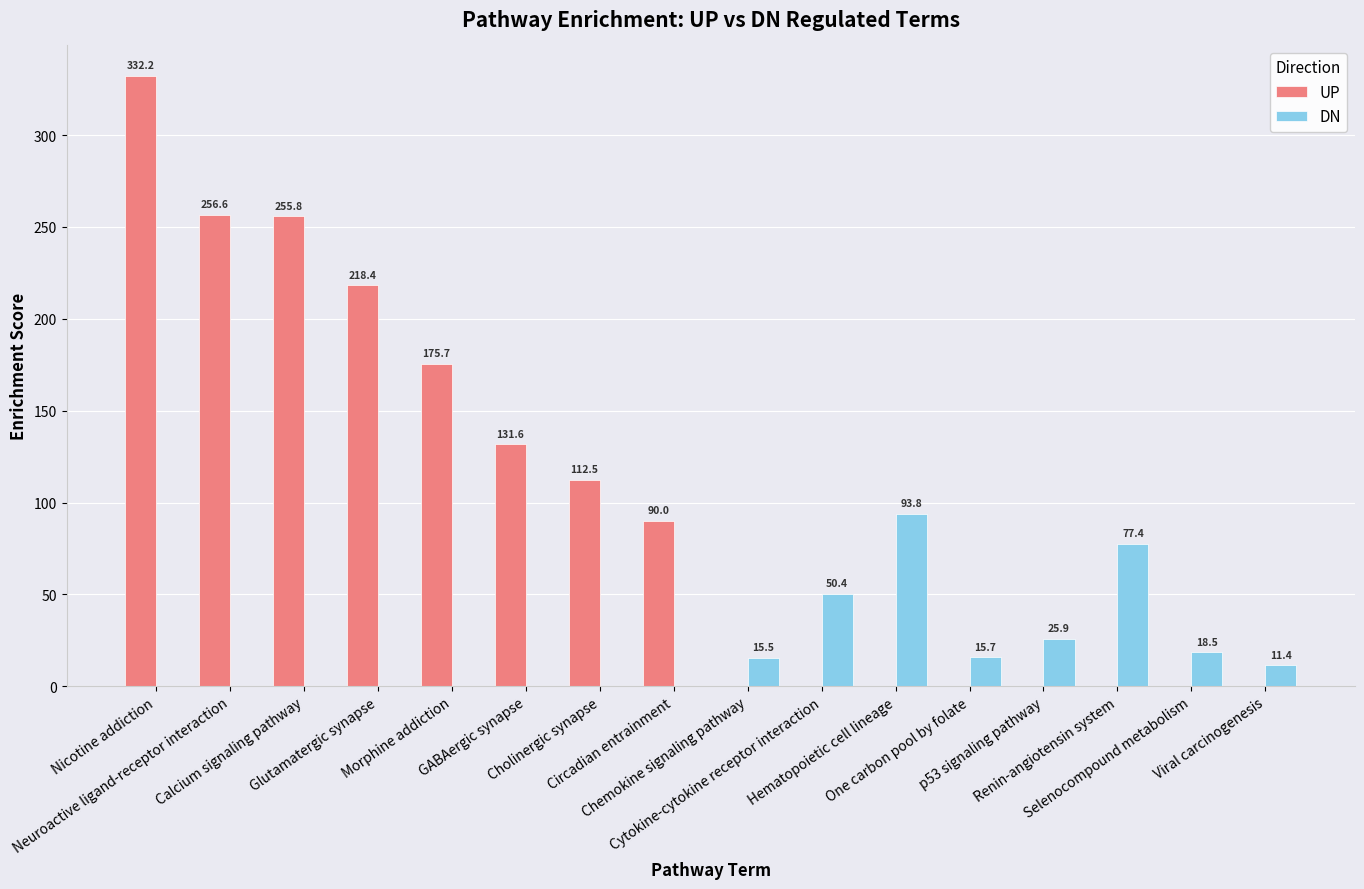

What is the maximum value for UP?

332.2